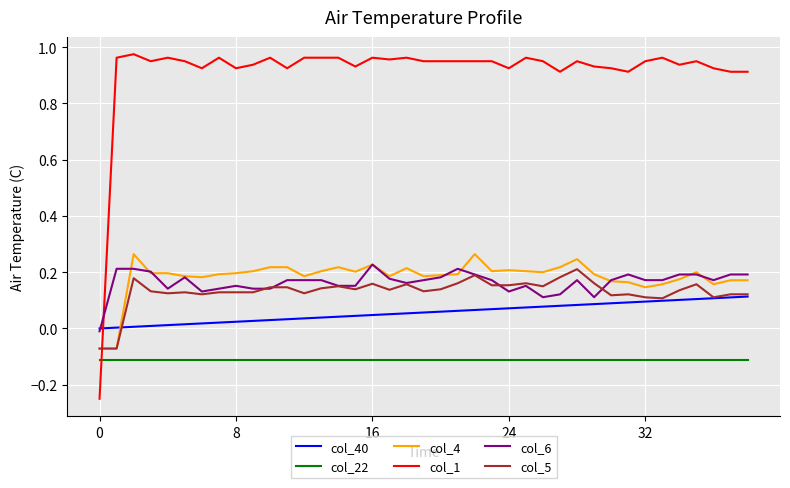

Which series has the widest spread of values?

col_1